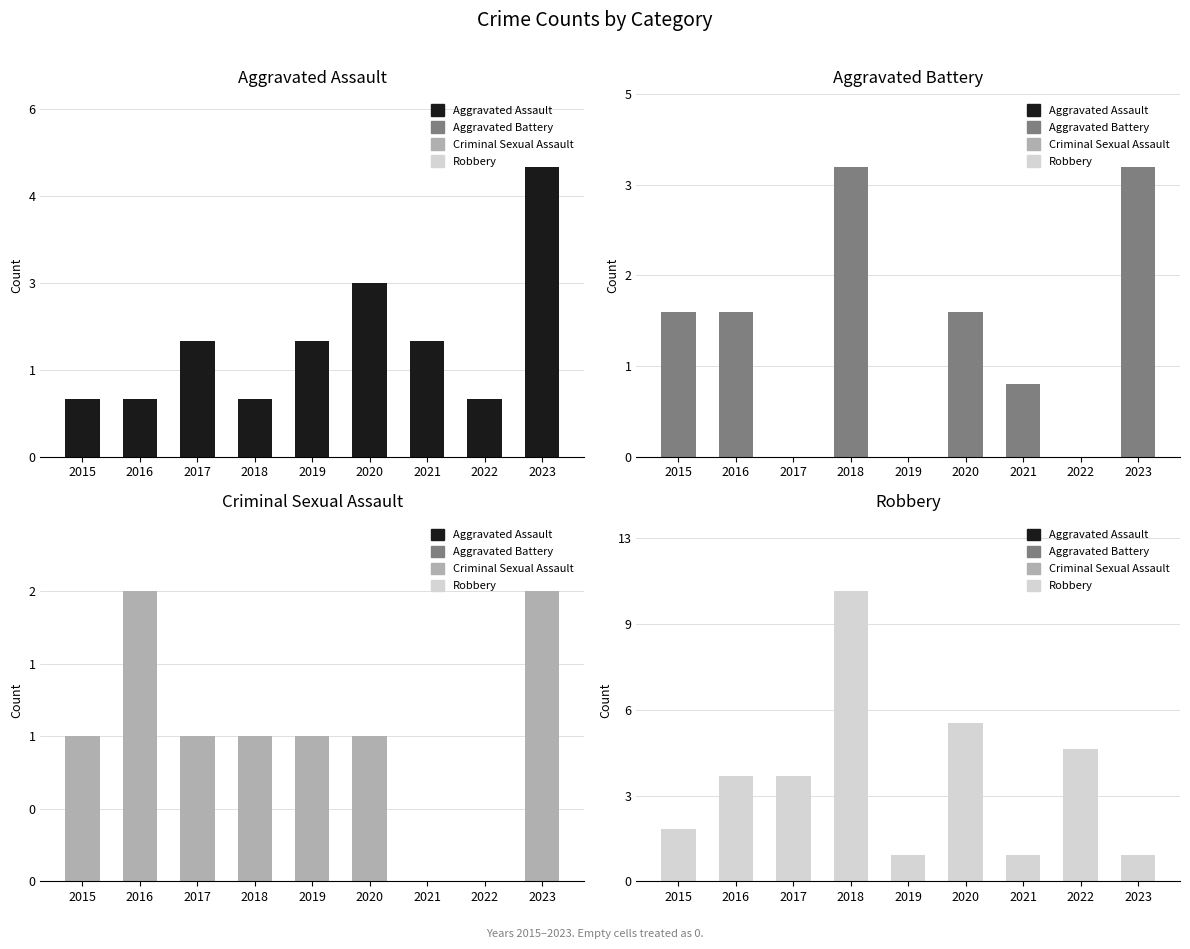

How many series are shown in this chart?

4